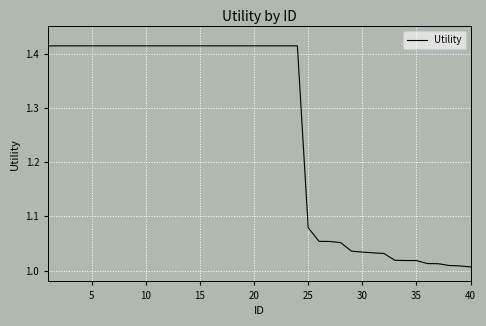

Does the chart have visible grid lines?

Yes